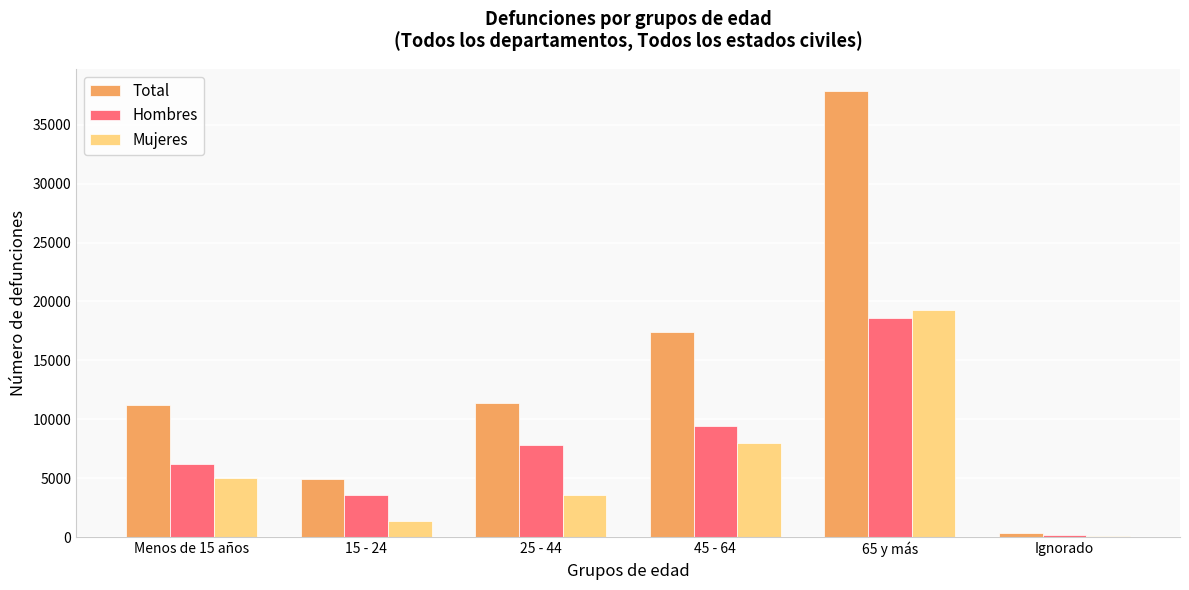

True or false: Hombres has a value of 5620 at 45 - 64.

False